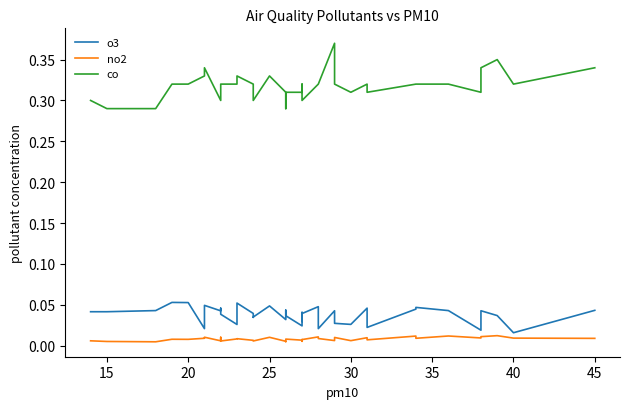

Reading left to right, transcribe all the data shown in this chart.

o3: 0.0	0.0	0.0	0.1	0.1	0.0	0.0	0.0	0.0	0.0	0.0	0.1	0.0	0.0	0.0	0.0	0.0	0.0	0.0	0.0	0.0	0.0	0.0	0.0	0.0	0.0	0.0	0.0	0.0	0.0	0.0	0.0	0.0	0.0	0.0	0.0	0.0	0.0	0.0	0.0
no2: 0.0	0.0	0.0	0.0	0.0	0.0	0.0	0.0	0.0	0.0	0.0	0.0	0.0	0.0	0.0	0.0	0.0	0.0	0.0	0.0	0.0	0.0	0.0	0.0	0.0	0.0	0.0	0.0	0.0	0.0	0.0	0.0	0.0	0.0	0.0	0.0	0.0	0.0	0.0	0.0
co: 0.3	0.3	0.3	0.3	0.3	0.3	0.3	0.3	0.3	0.3	0.3	0.3	0.3	0.3	0.3	0.3	0.3	0.3	0.3	0.3	0.3	0.3	0.3	0.3	0.3	0.3	0.3	0.4	0.3	0.3	0.3	0.3	0.3	0.3	0.3	0.3	0.3	0.3	0.3	0.3